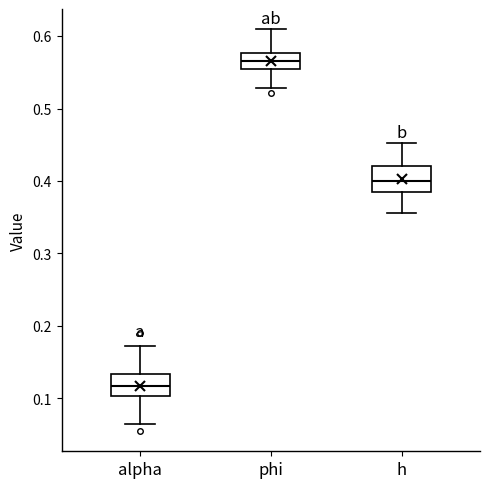

Which box has the lowest median line?

alpha